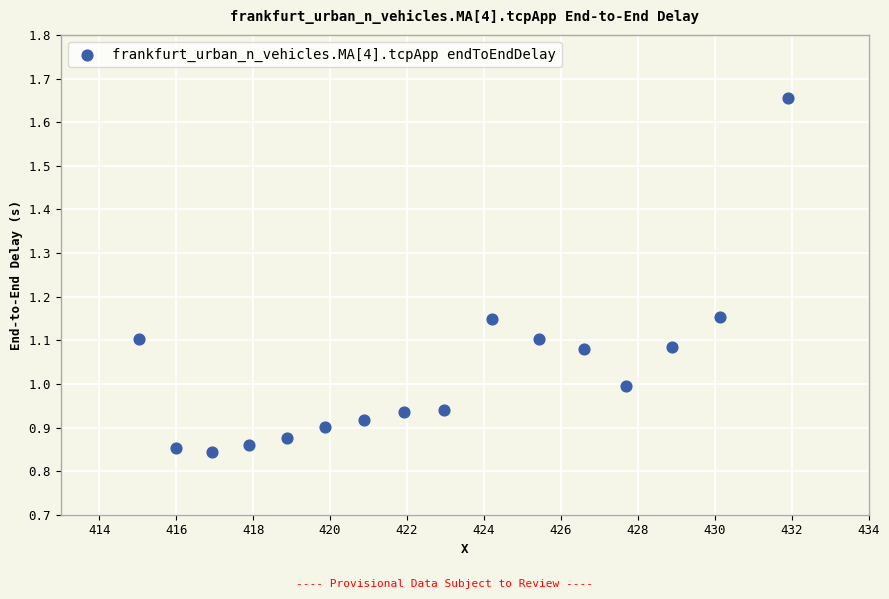

What is the range of X values (max minus min)?

16.9